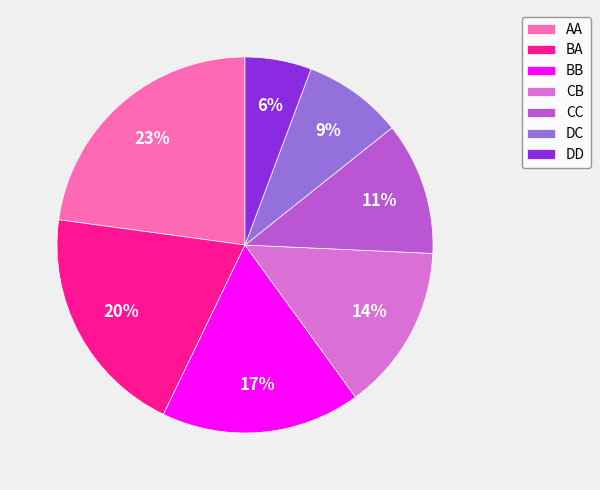

Is it true that DD is 13% of the pie?

False